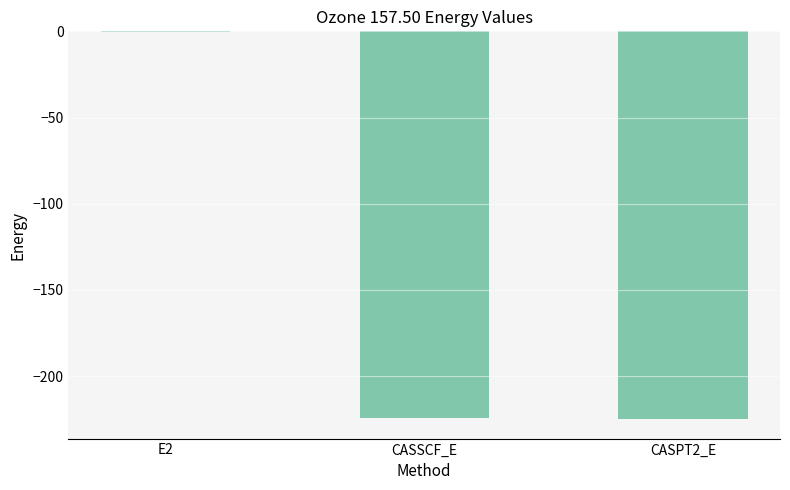

The value at CASSCF_E is -359.6. True or false?

False